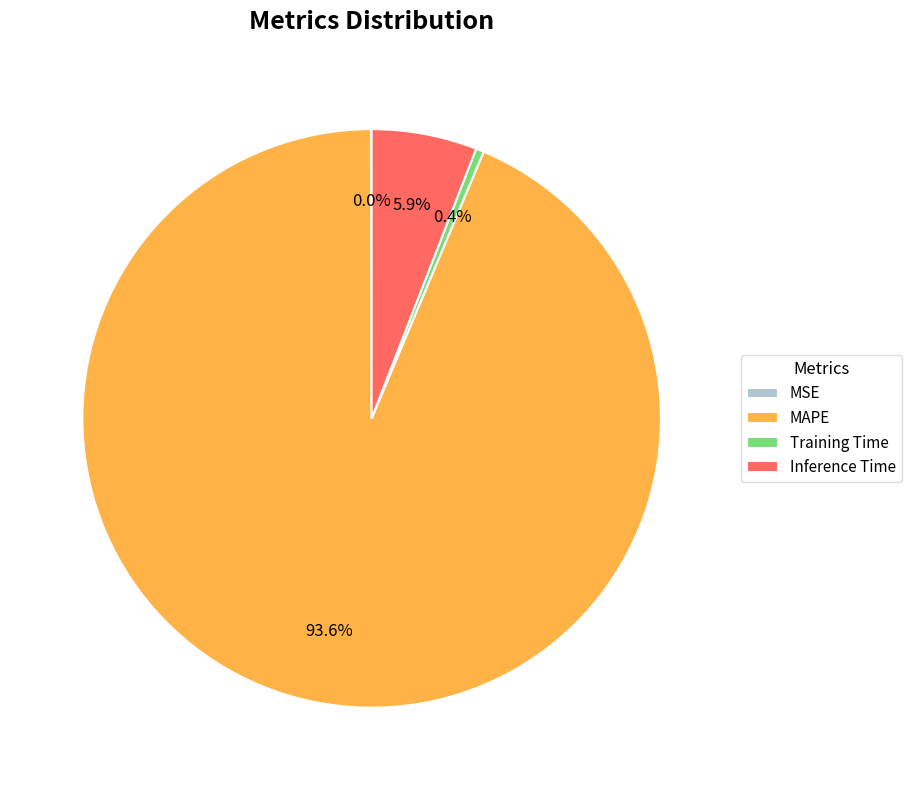

What is the largest slice in the pie chart?

MAPE